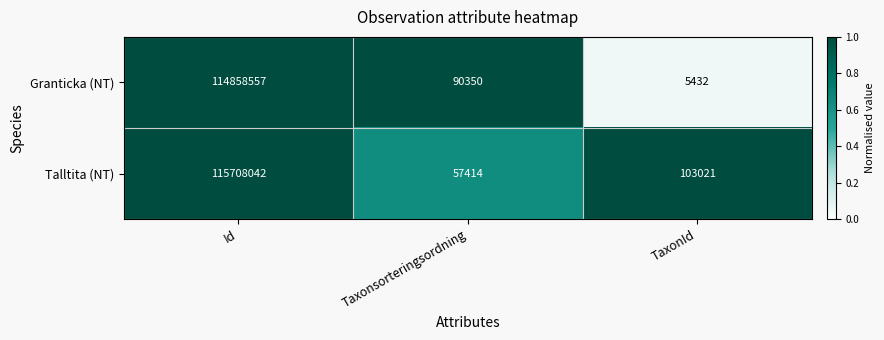

Rank the series by their average value, from lowest to highest.

Granticka (NT), Talltita (NT)